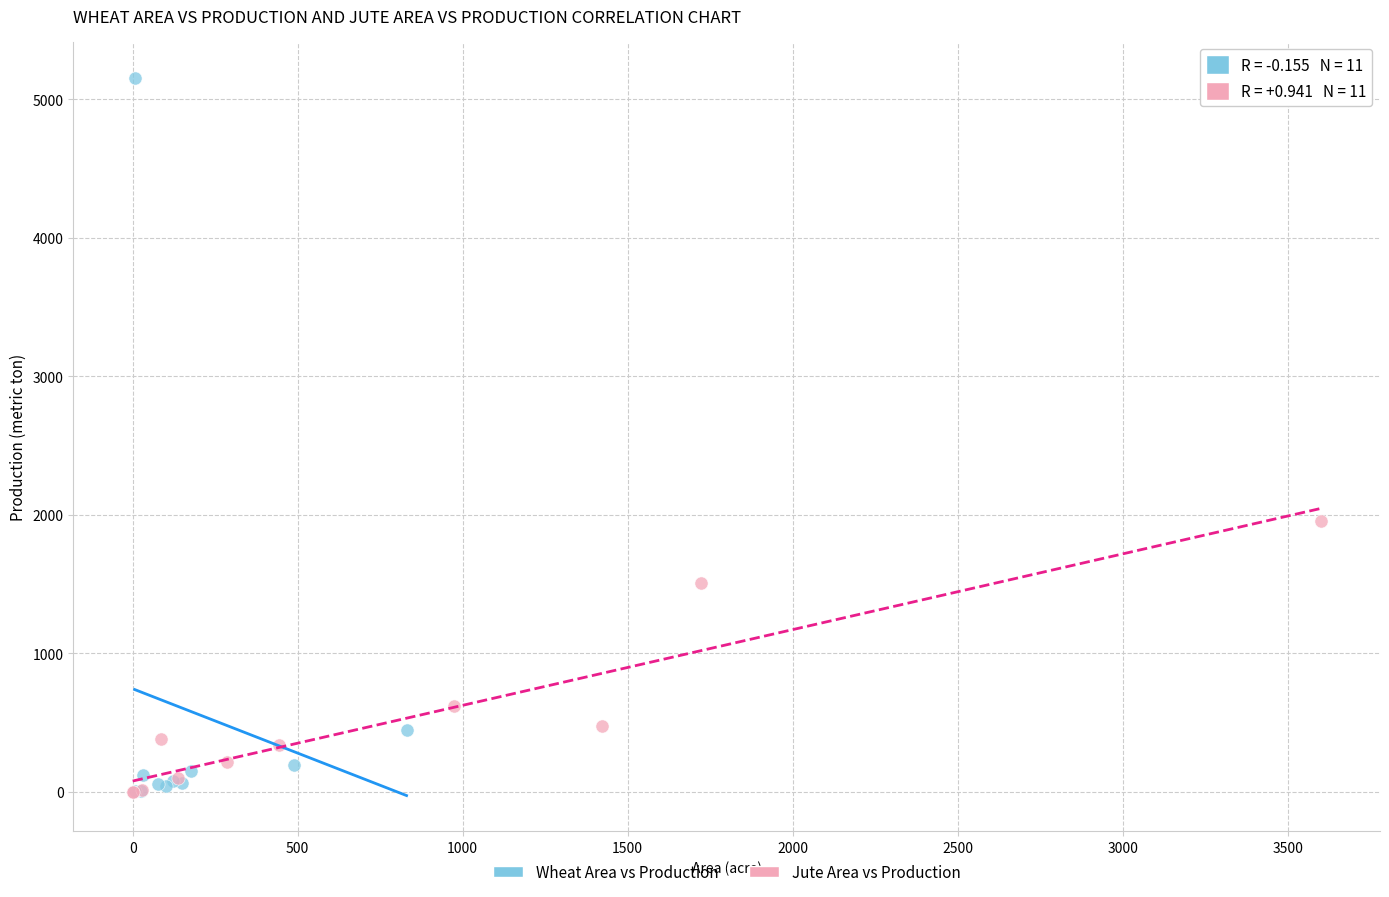

Which series contains the highest Y value?

Wheat Area vs Production